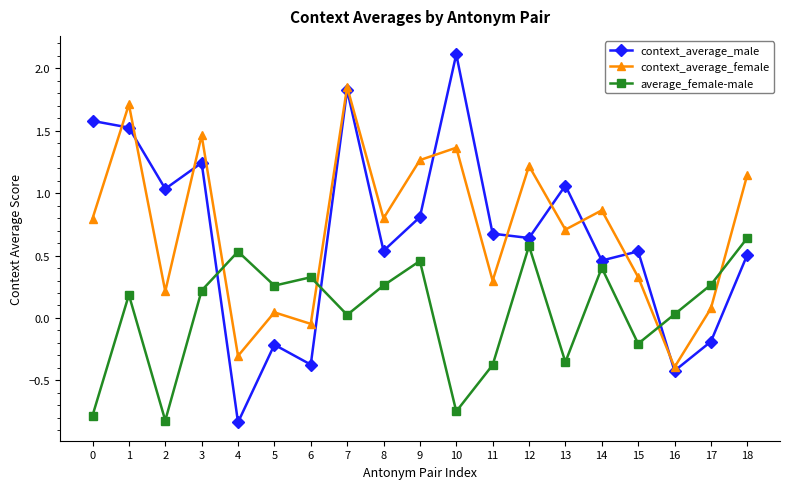

At which category is the sum across all series the highest?

7